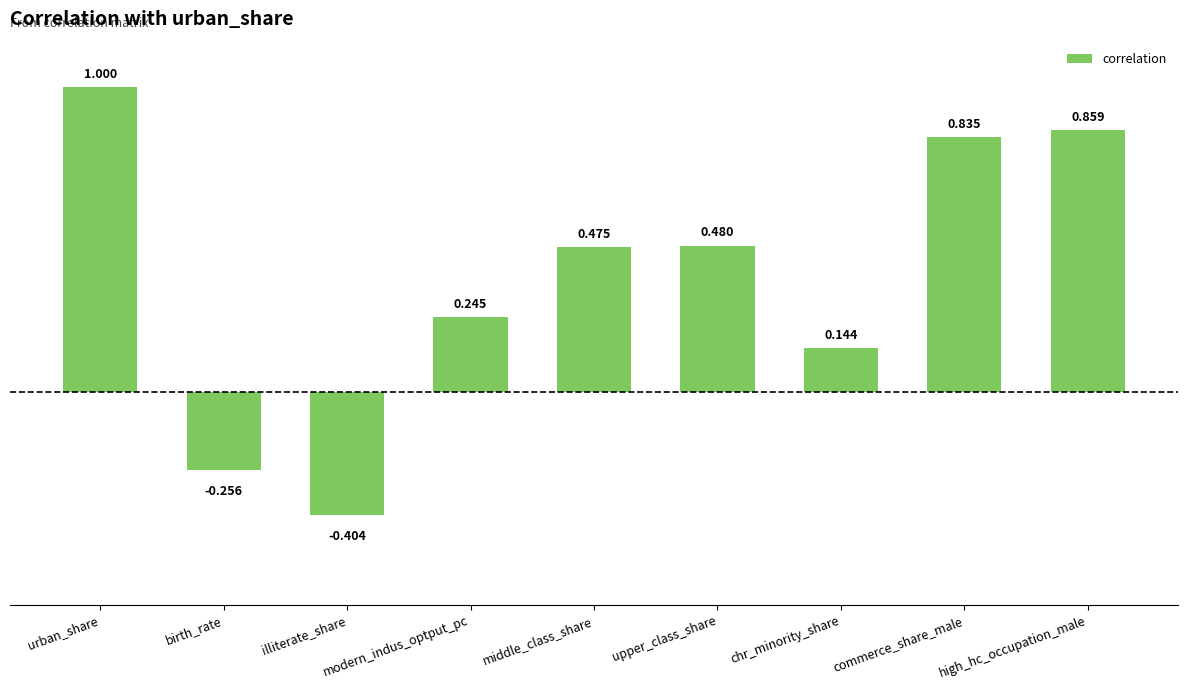

Between middle_class_share and high_hc_occupation_male, which is larger?

high_hc_occupation_male